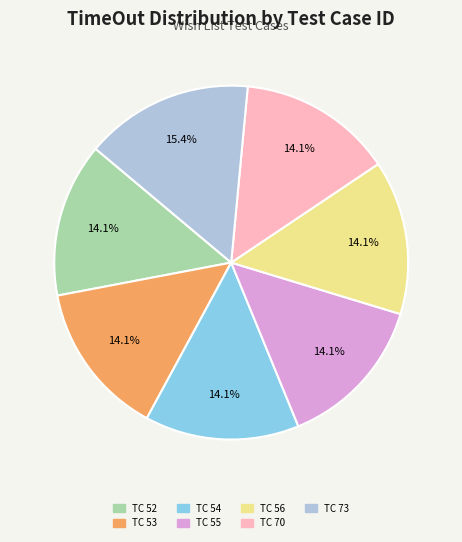

To the nearest percent, what is the difference between the largest and smallest slice percentages?

1%